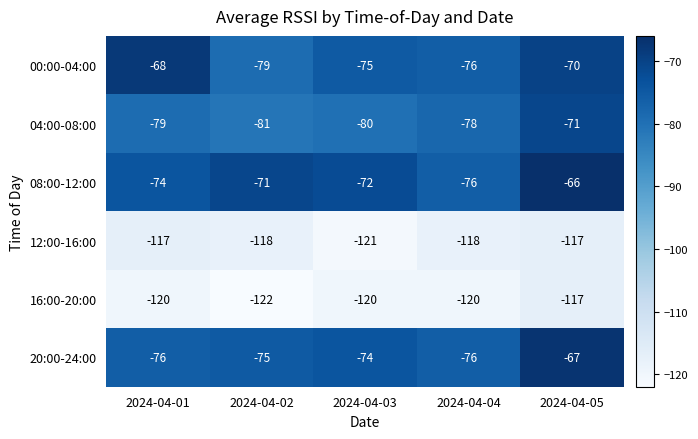

Between 2024-04-03 and 2024-04-04, which series saw the biggest shift?

08:00-12:00